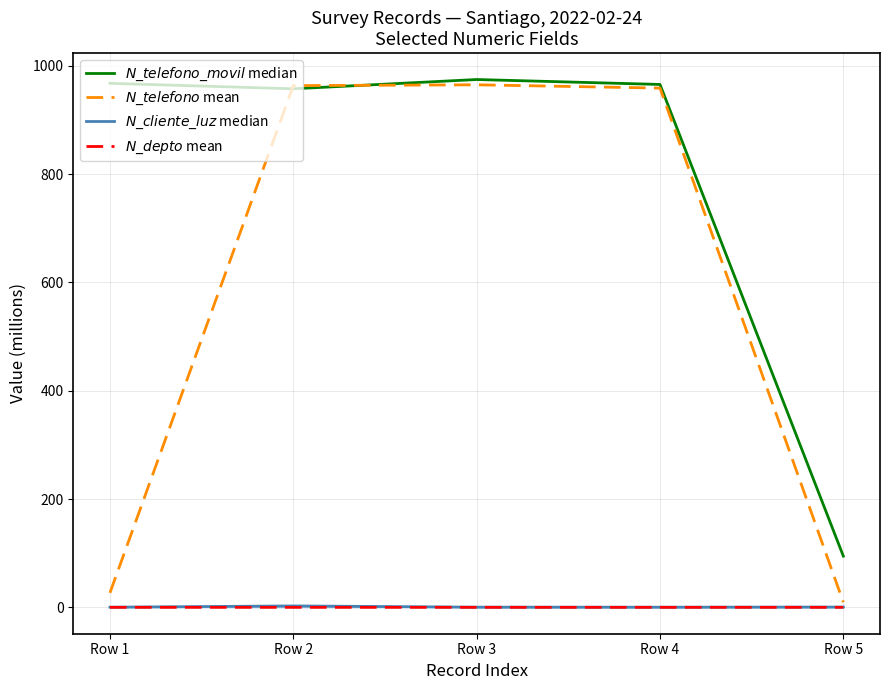

What is the value of the $N\_telefono\_movil$ median point at the 2nd from the left?

957.4